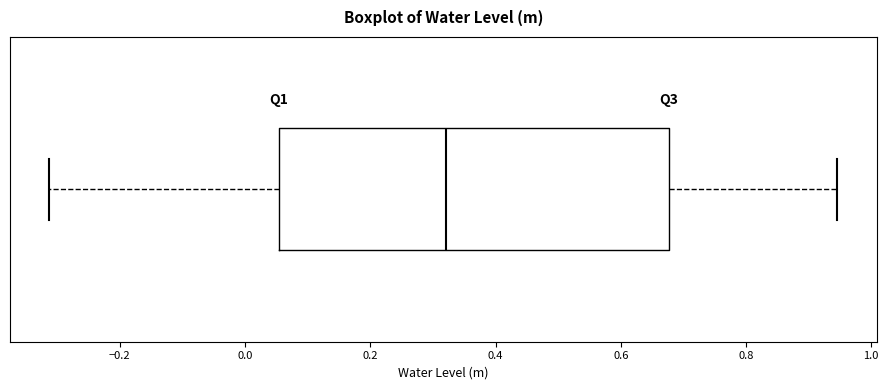

Transcribe this box plot: give where the median line is, the range the box spans, and where the two whiskers end, as read against the x-axis. The values are not printed on the chart, so give them approximately, as read against the axis.

median 0.32, box 0.06 to 0.68, whiskers -0.32 to 0.94